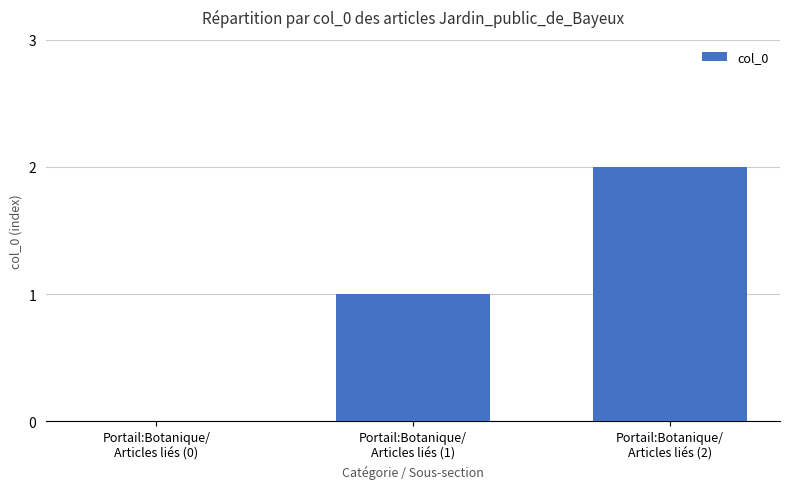

What is the sum of all values?

3